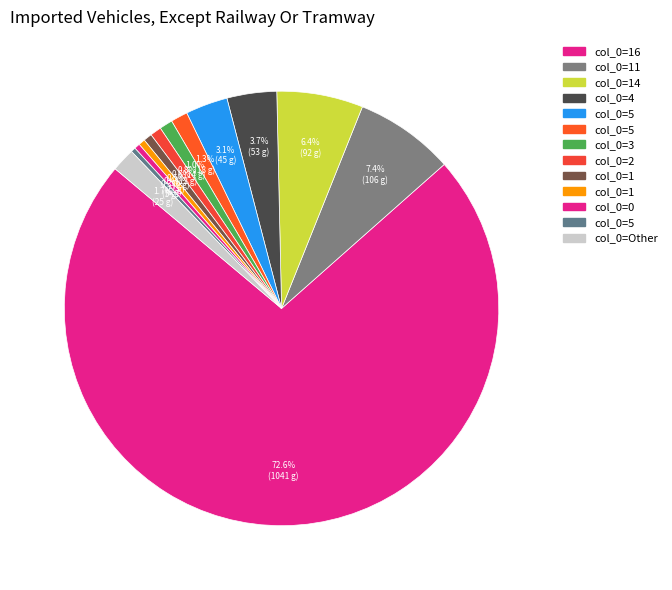

Count the number of slices in the pie.

13